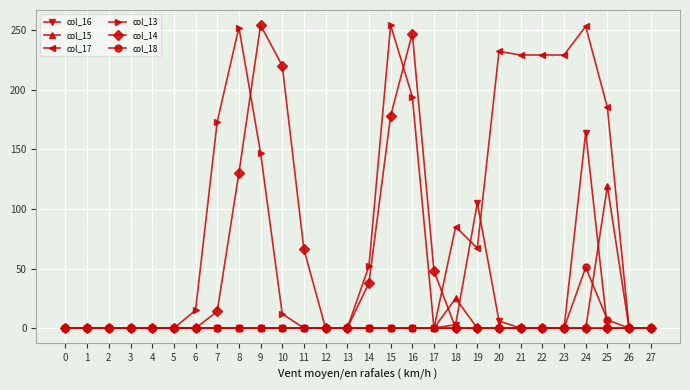

What is the total value across all series at 18?

113